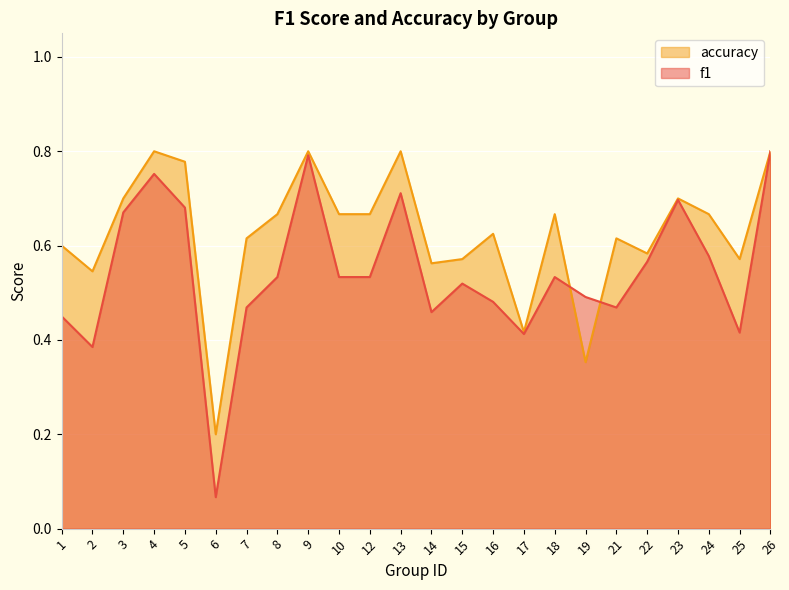

In accuracy, how many points are lower than both neighbors (excluding endpoints)?

7